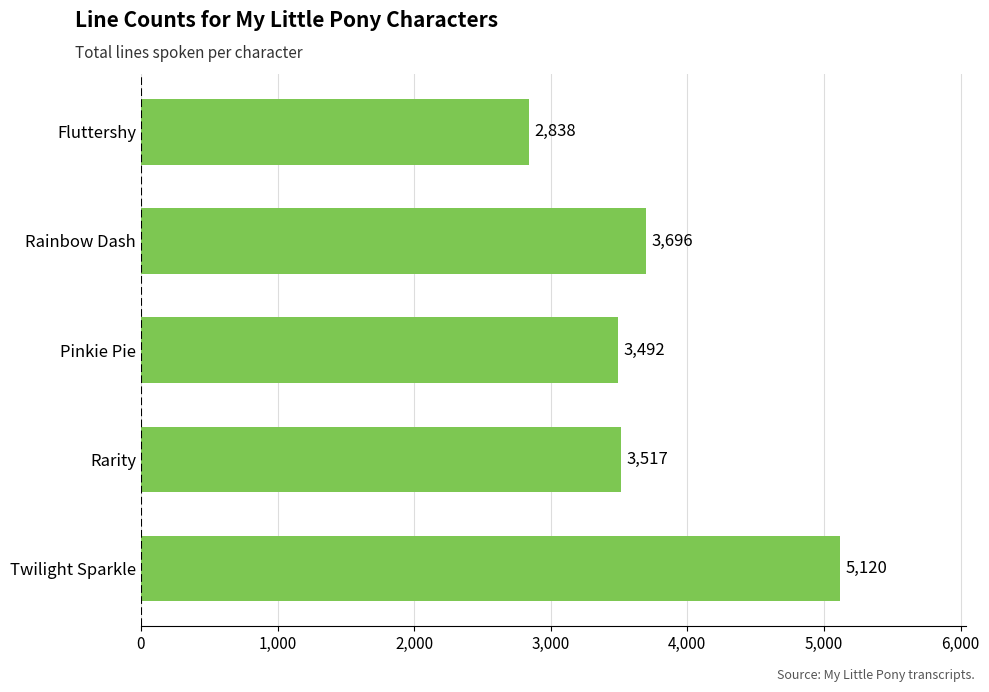

Which label corresponds to the smallest value in the chart?

Fluttershy